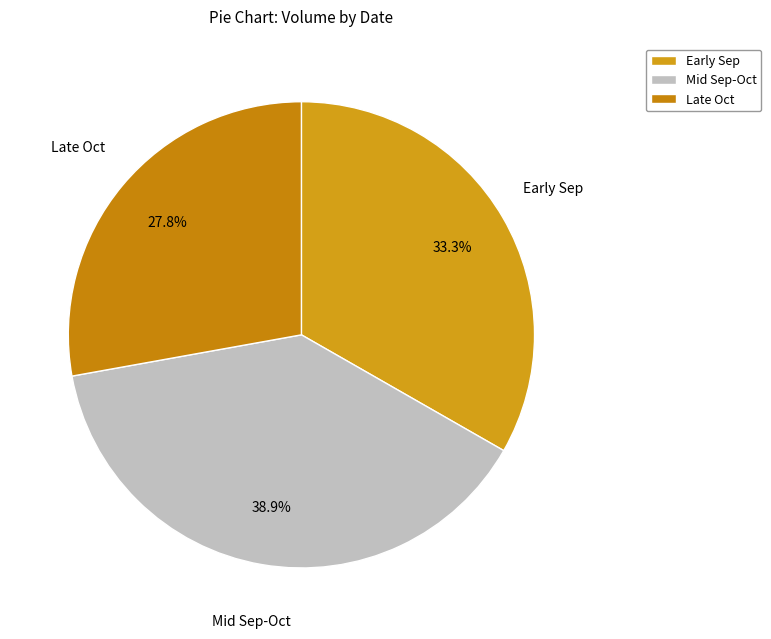

Do Late Oct and Early Sep together represent more than half of the pie?

Yes